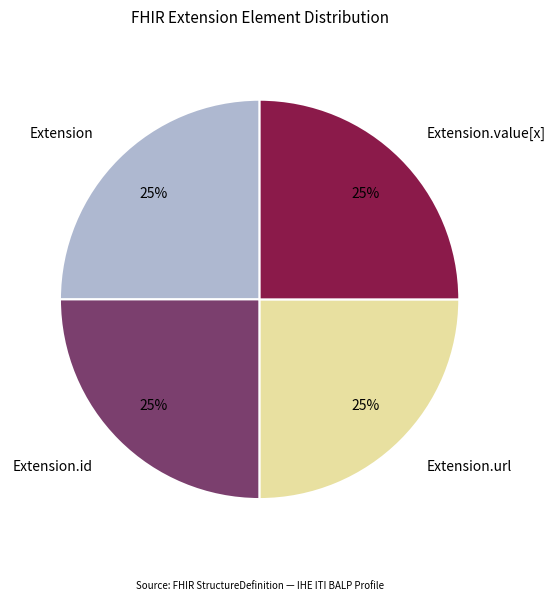

Count the number of slices in the pie.

4